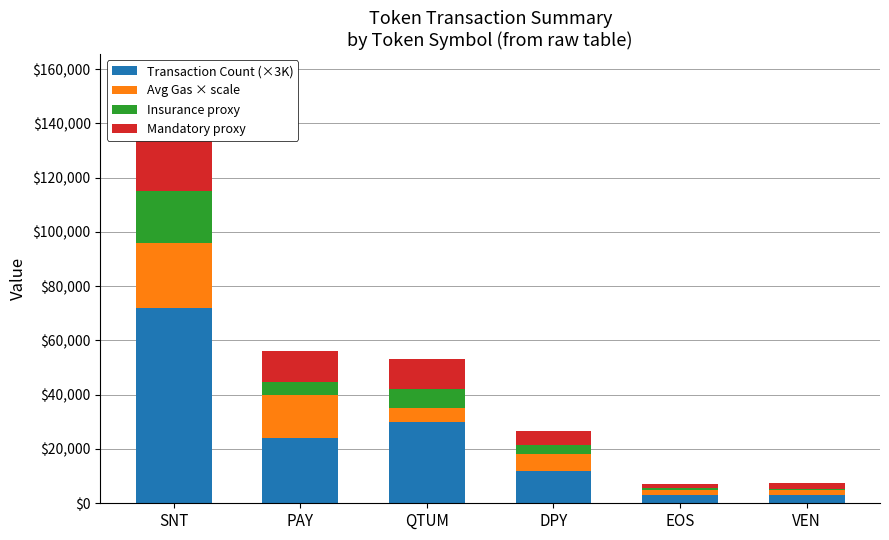

Between EOS and VEN, which series saw the biggest shift?

Mandatory proxy